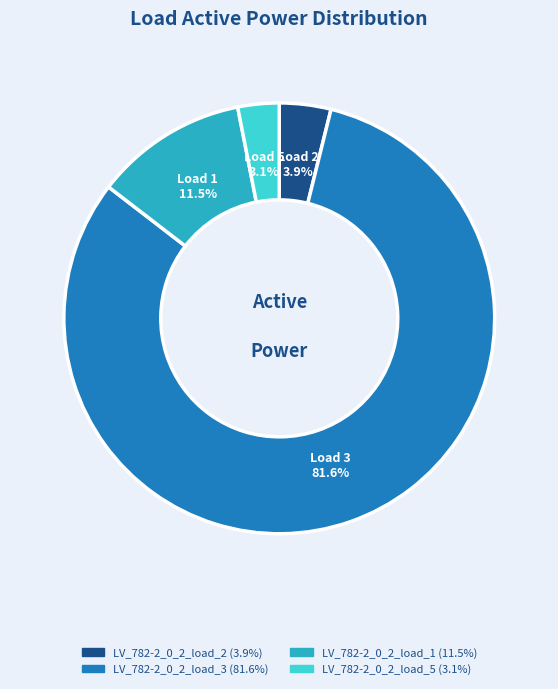

Count the number of slices in the pie.

4